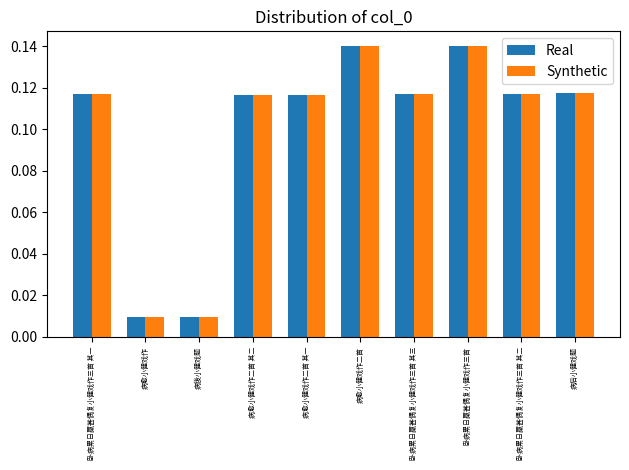

What are all the series names shown in the legend?

Real, Synthetic